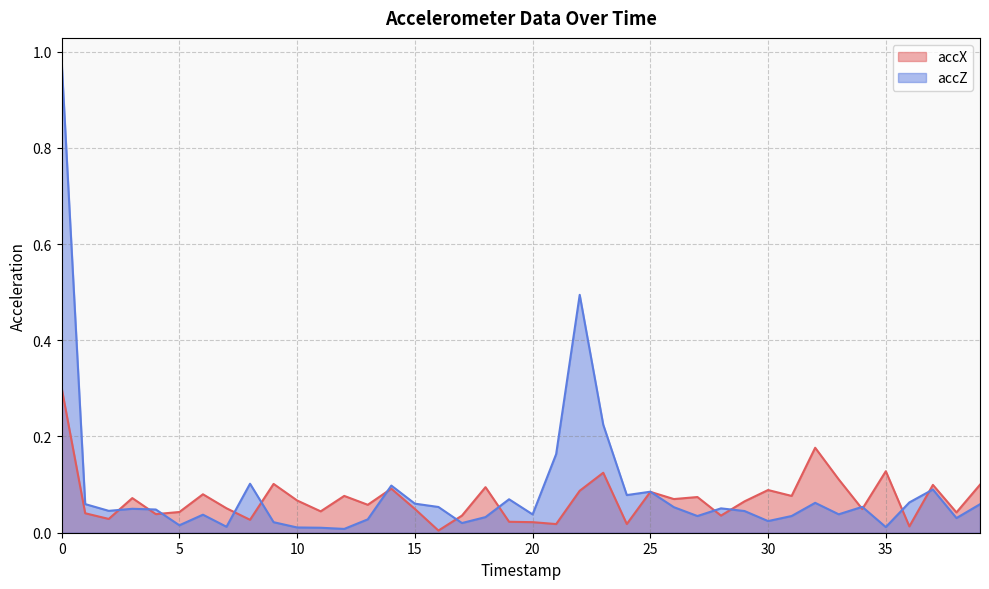

Which series changed the most between 9 and 11?

accX